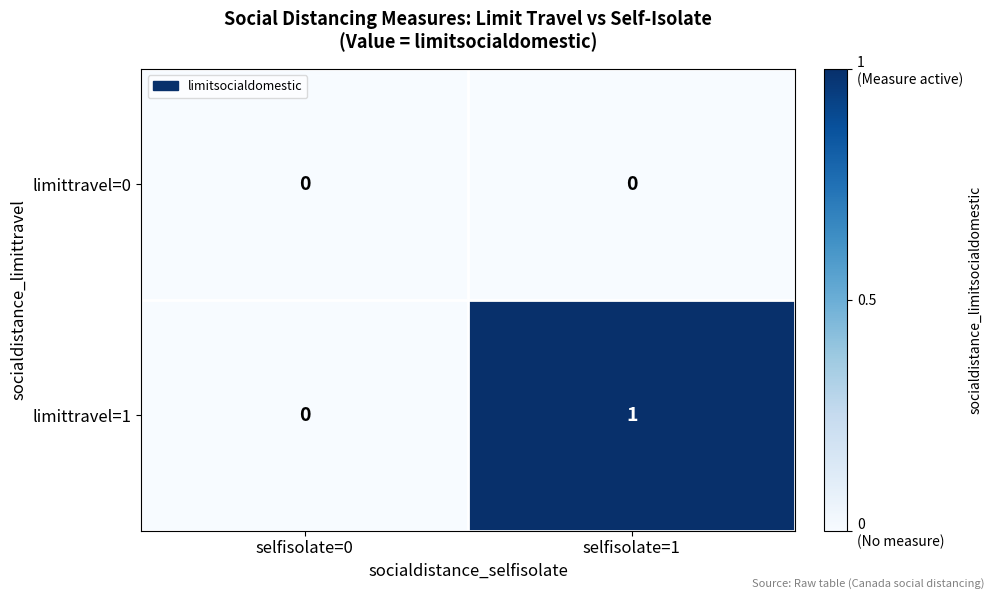

List the labels in order of limittravel=1 value, smallest first.

selfisolate=0, selfisolate=1